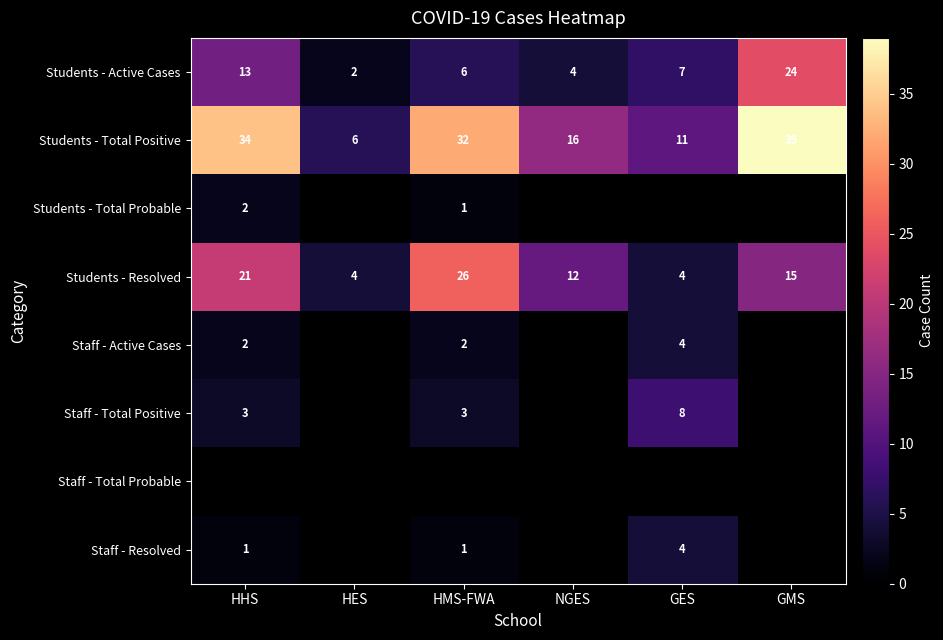

What is the sum of all Students - Total Positive values?

138